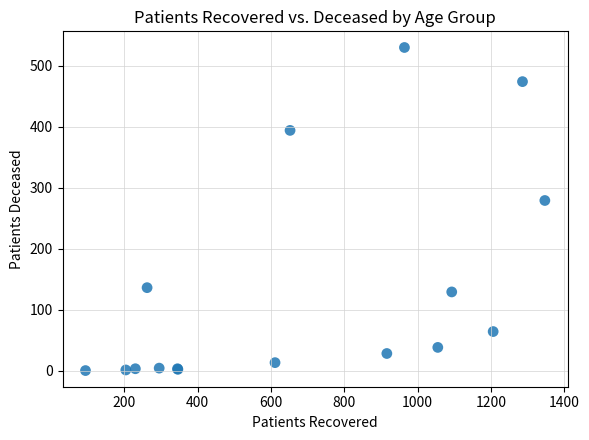

What Y value in the scatter plot is closest to 265?

279